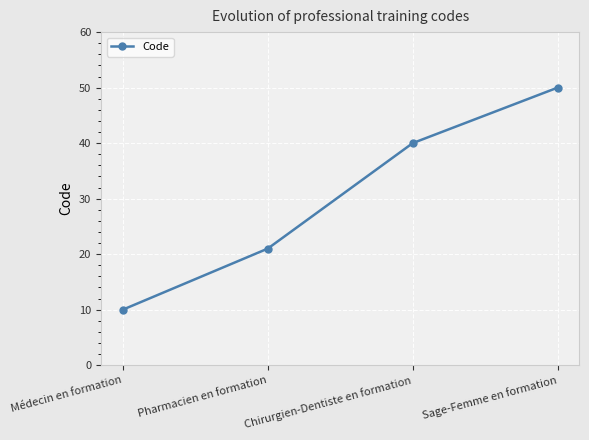

Which label corresponds to the largest value in the chart?

Sage-Femme en formation